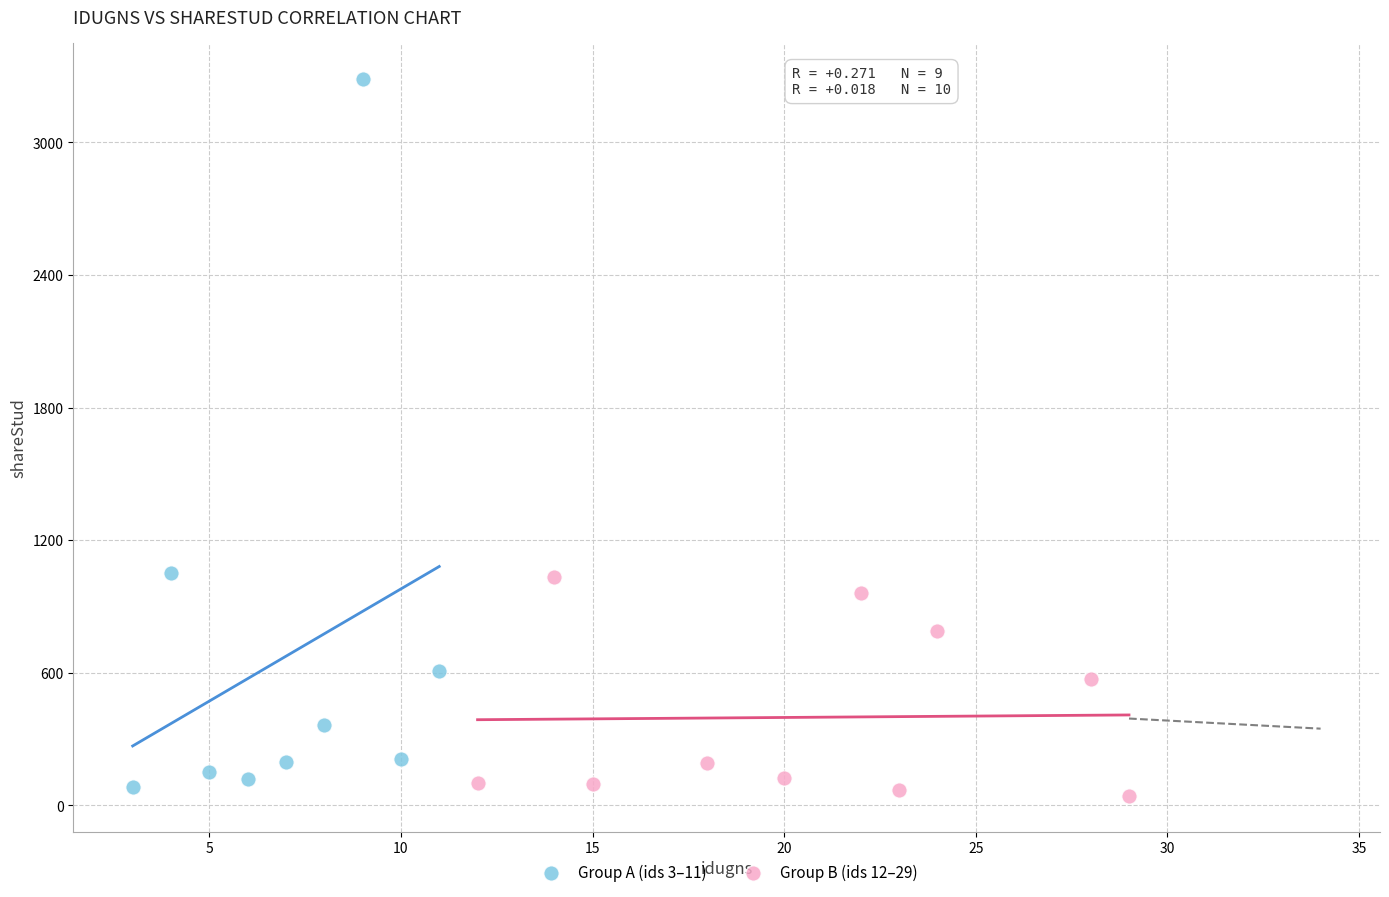

Which series has the largest Y range (max minus min)?

Group A (ids 3–11)